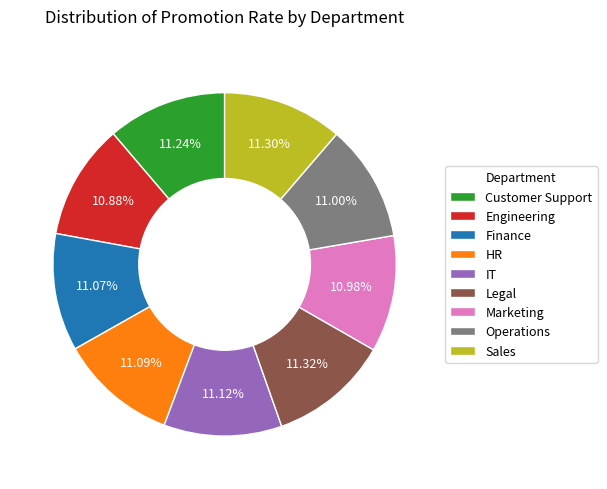

Does any single category account for the majority?

No